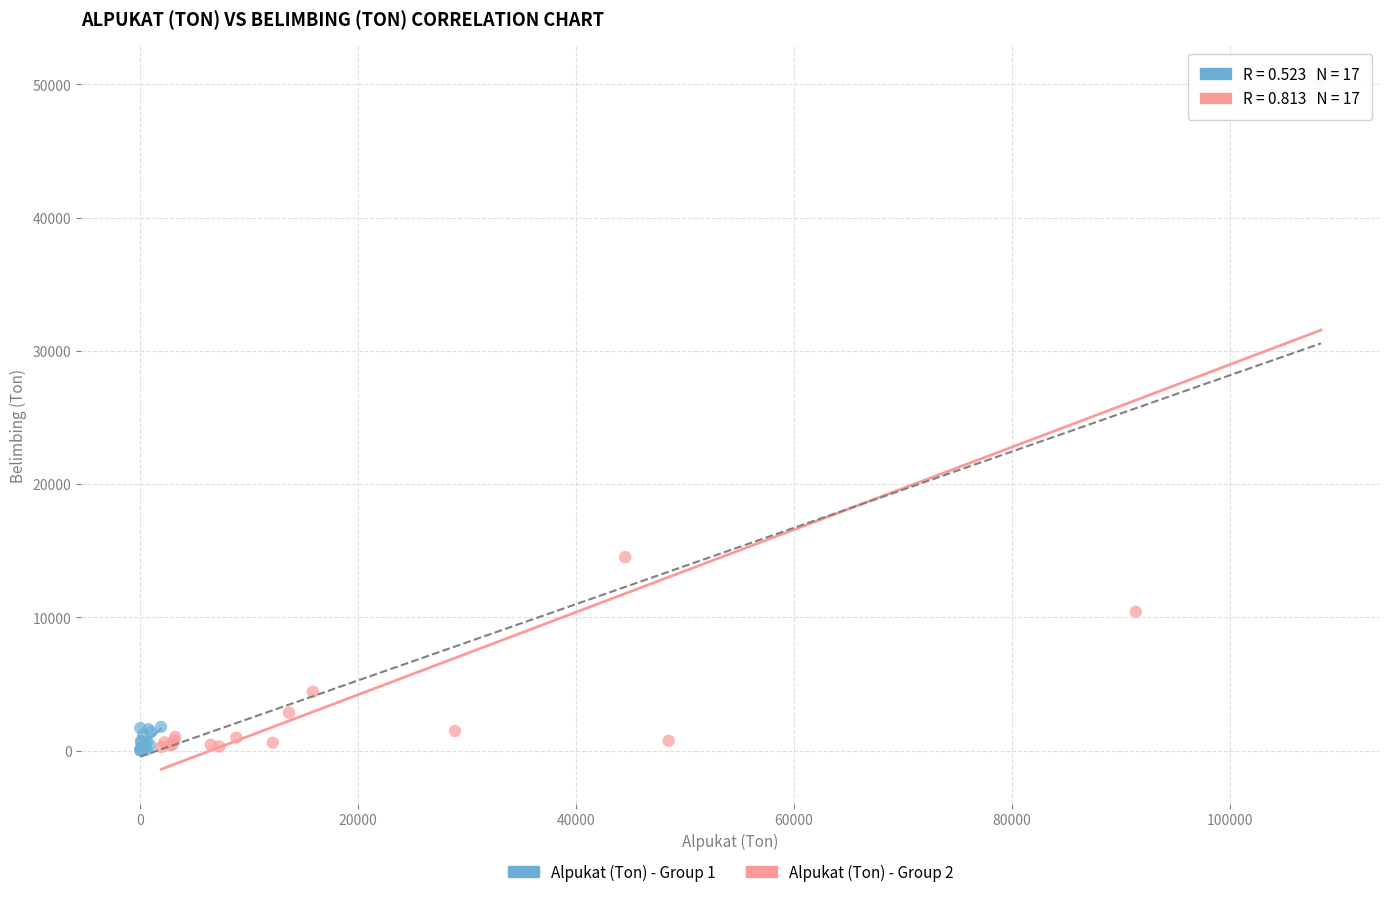

Which series contains the highest Y value?

Alpukat (Ton) - Group 2